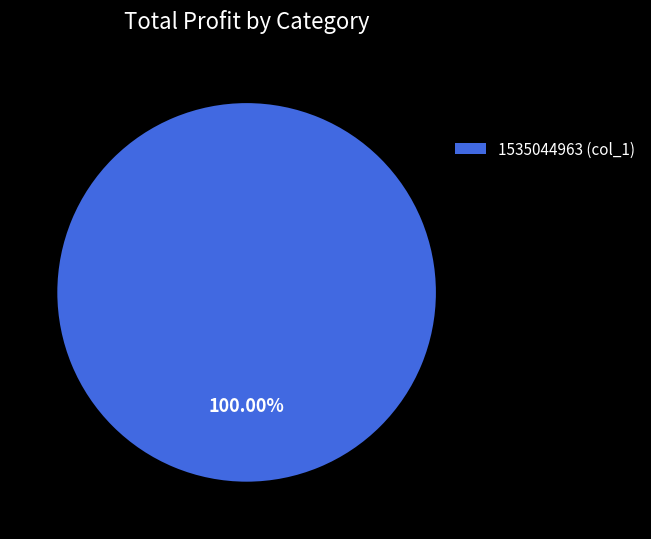

How many segments does this pie chart have?

1